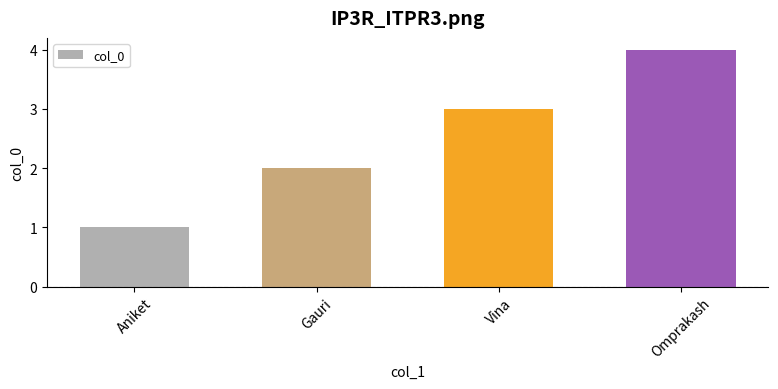

What is the sum of all values?

10